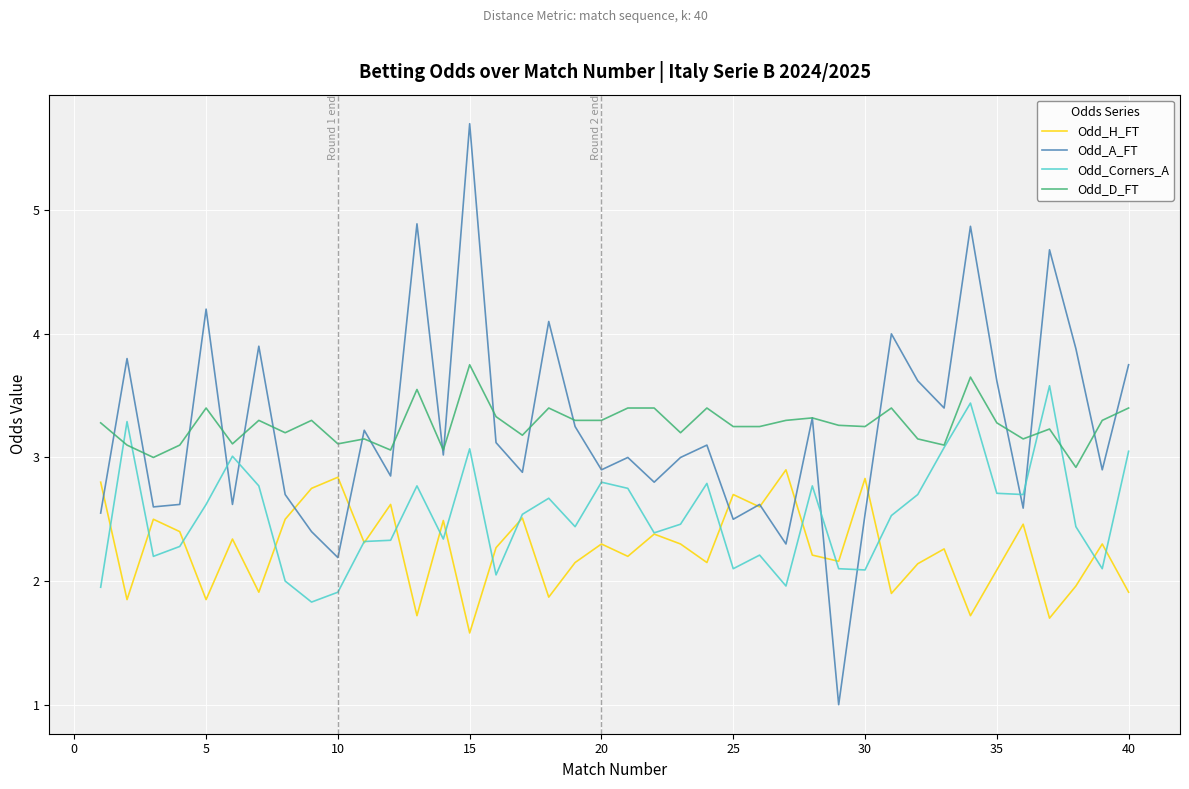

Which series has the widest spread of values?

Odd_A_FT